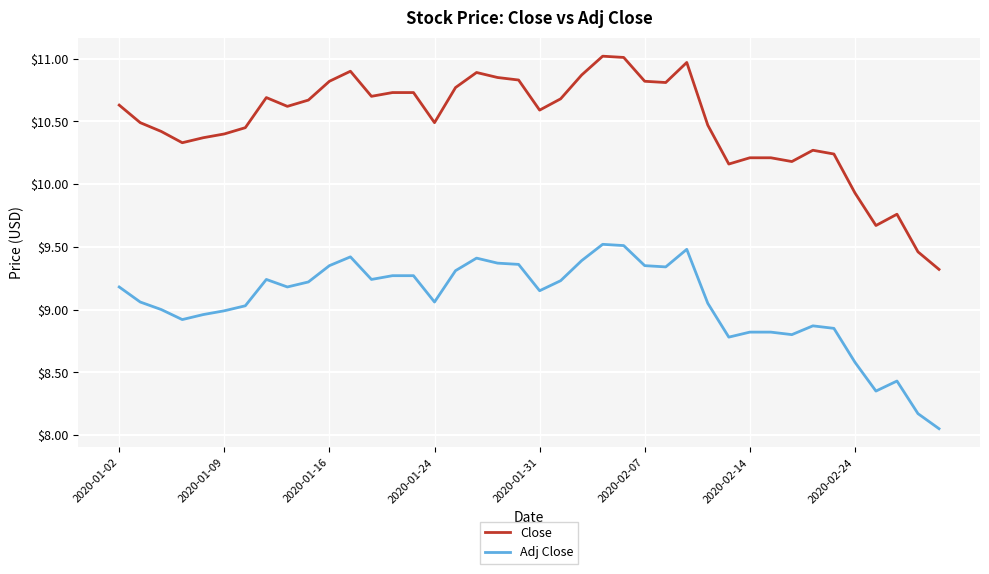

What is the maximum value shown in the chart?

11.0